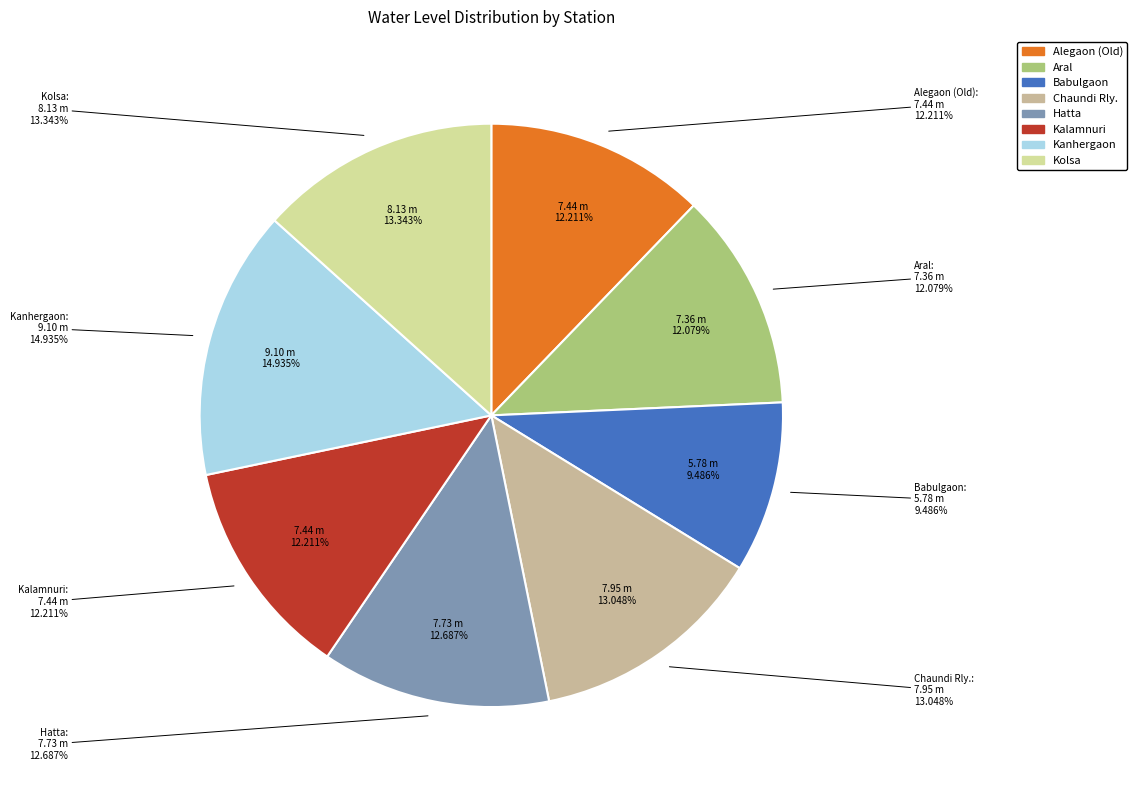

What percentage is the Hatta slice, to the nearest percent?

13%